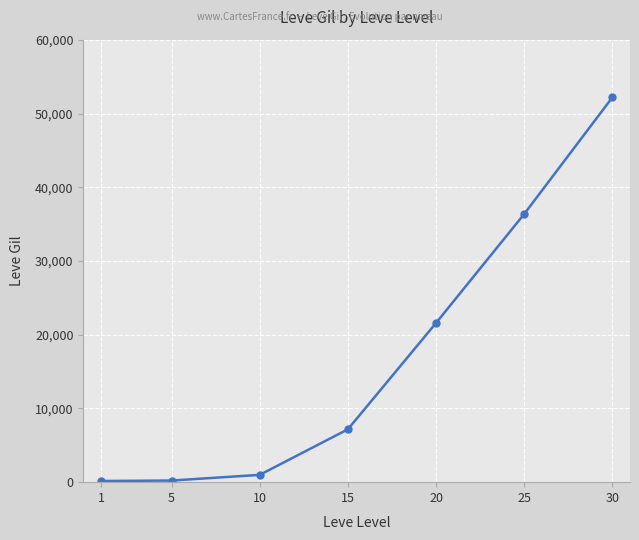

How many series are shown in this chart?

1